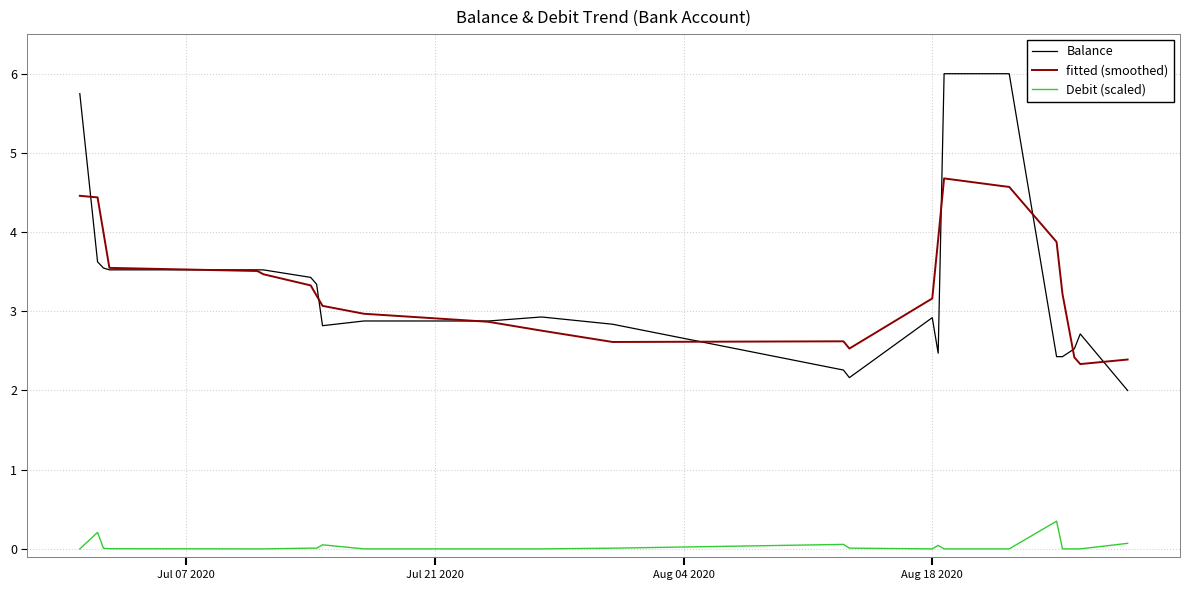

What is the maximum value for Balance?

6.0